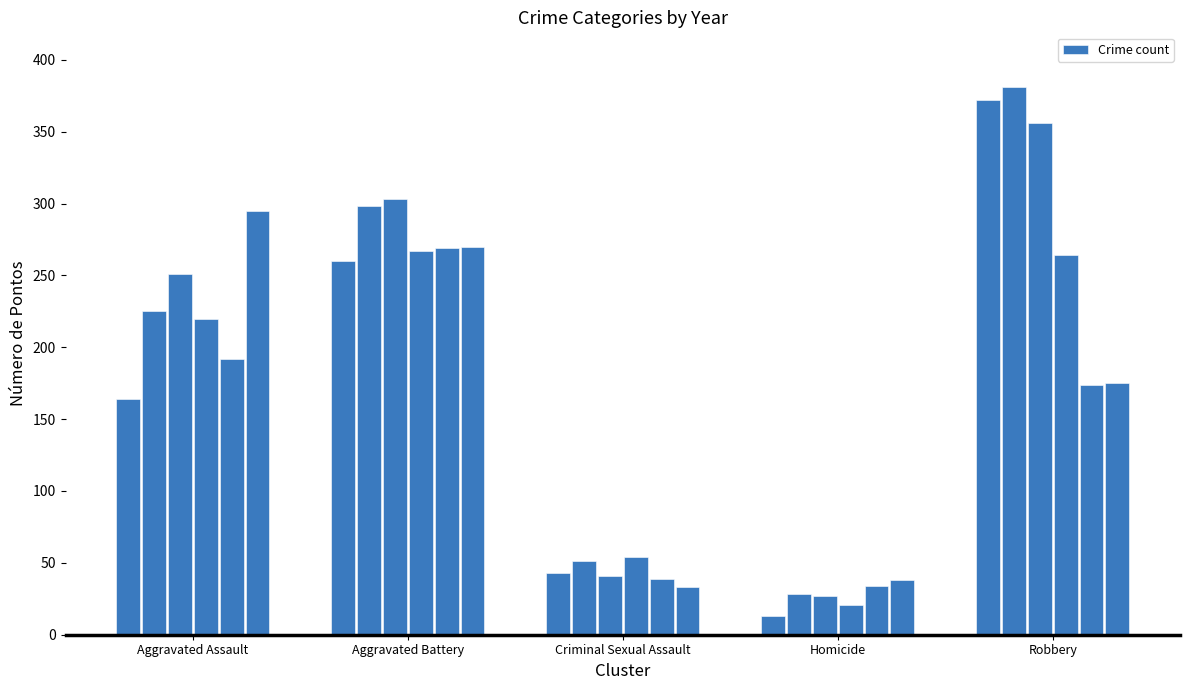

What is the greatest value displayed?

381